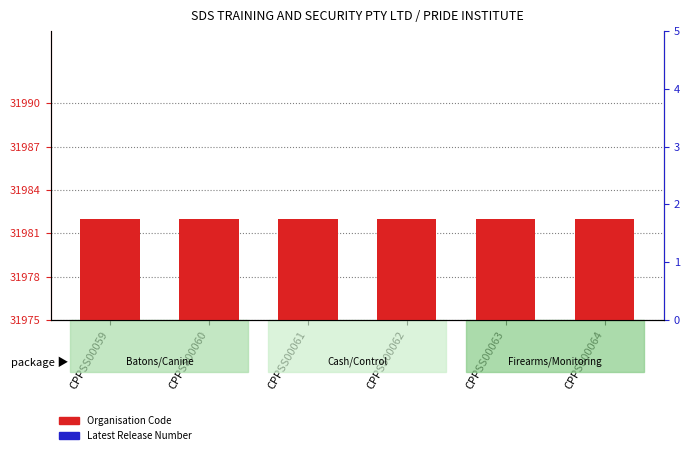

What is the sum of all Organisation Code values?

42